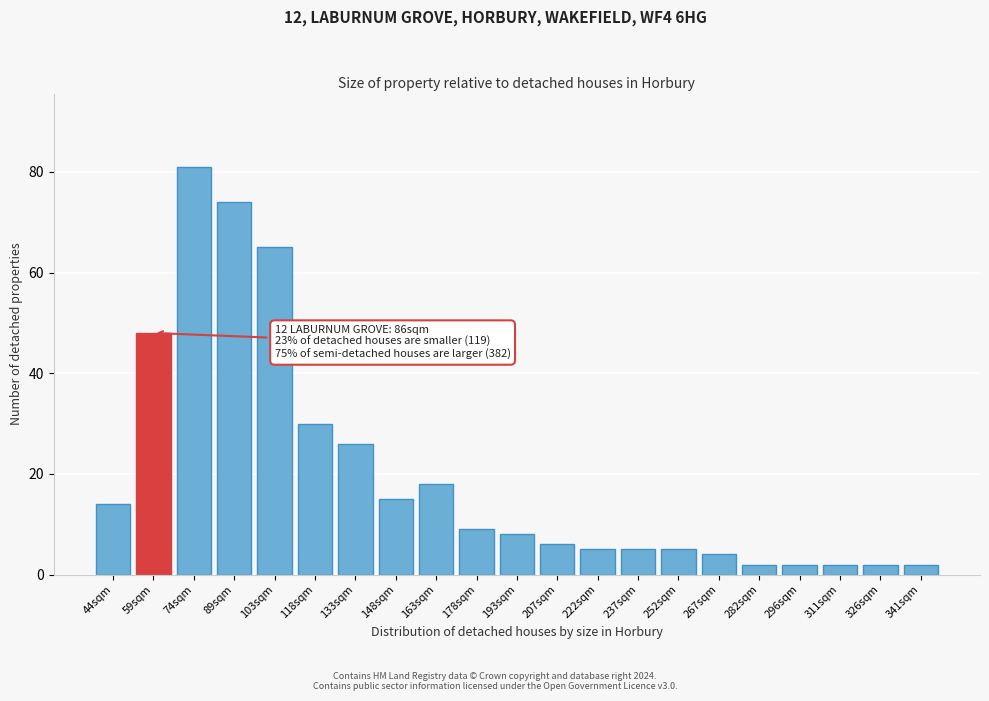

Reading left to right, list all the values displayed in this chart.

14	48	81	74	65	30	26	15	18	9	8	6	5	5	5	4	2	2	2	2	2